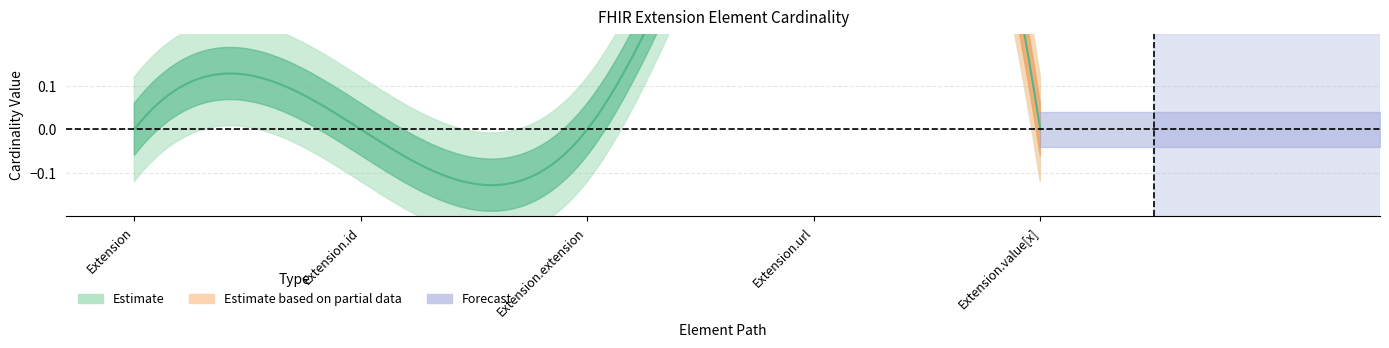

True or false: Base Min and Min intersect in this chart.

False